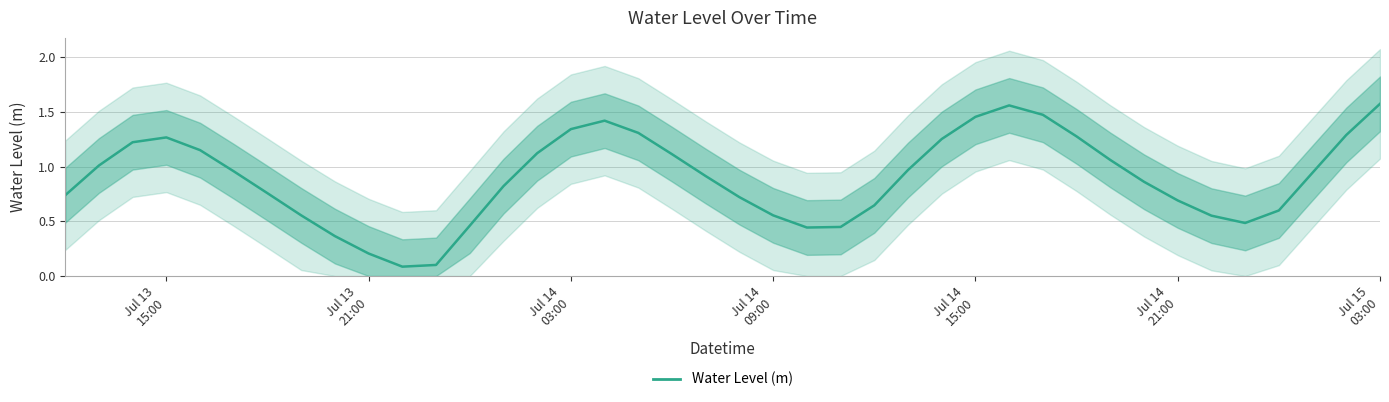

How many data points does each series have?

40